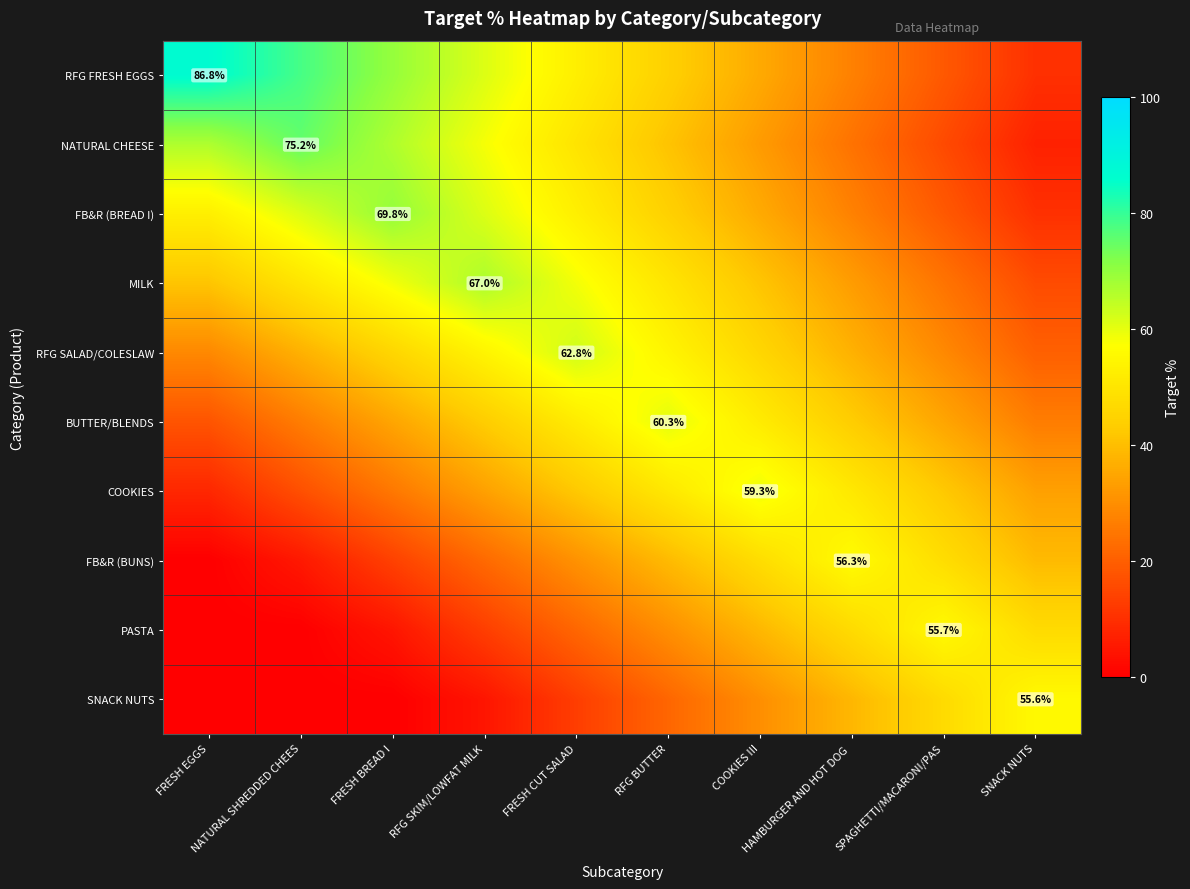

Between HAMBURGER AND HOT DOG and SNACK NUTS, which series saw the biggest shift?

RFG FRESH EGGS